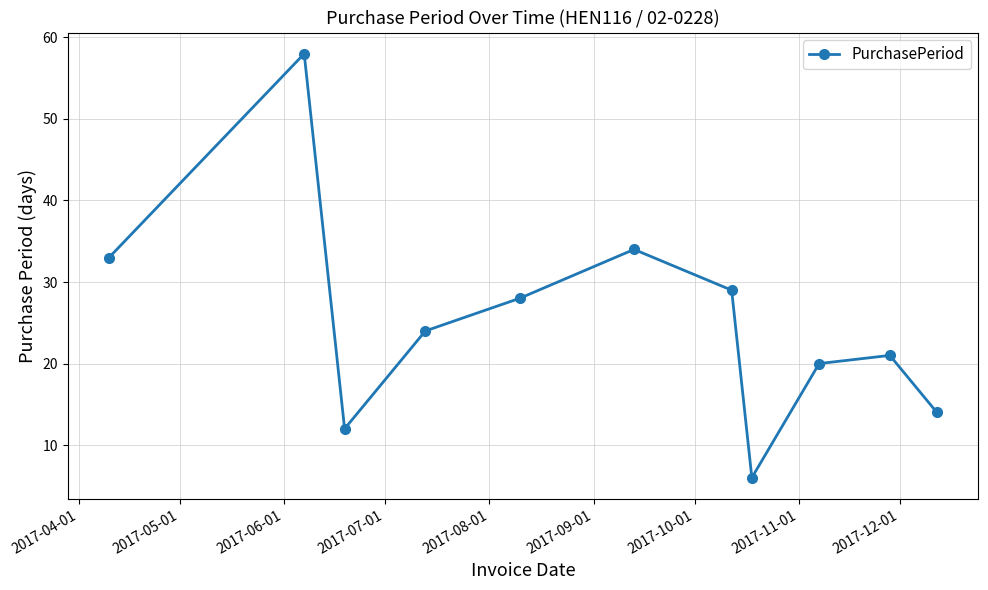

What is the value of the 7th point from the left?

29